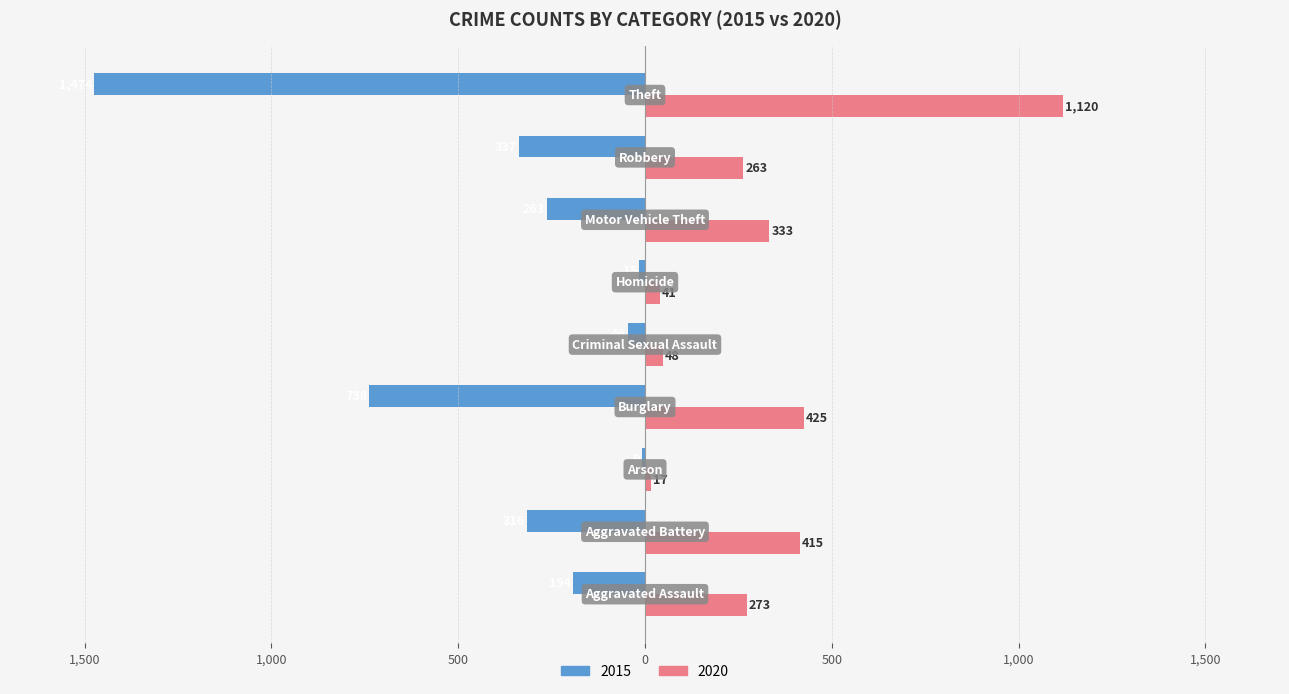

What are all the series names shown in the legend?

2015, 2020